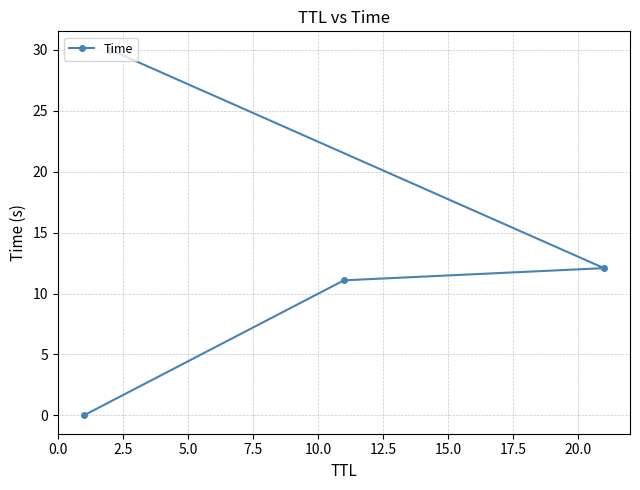

What is the average value?

13.3